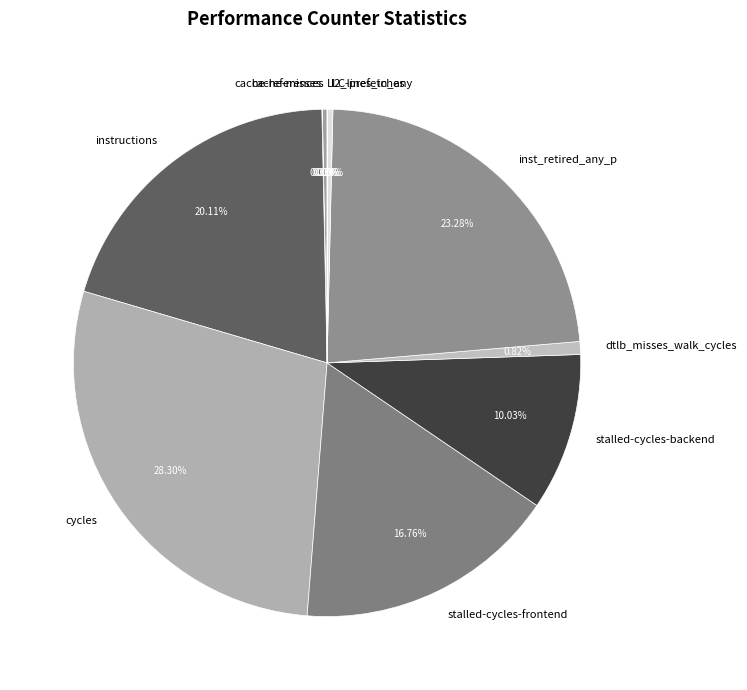

Combined, do inst_retired_any_p and stalled-cycles-frontend account for over 50%?

No